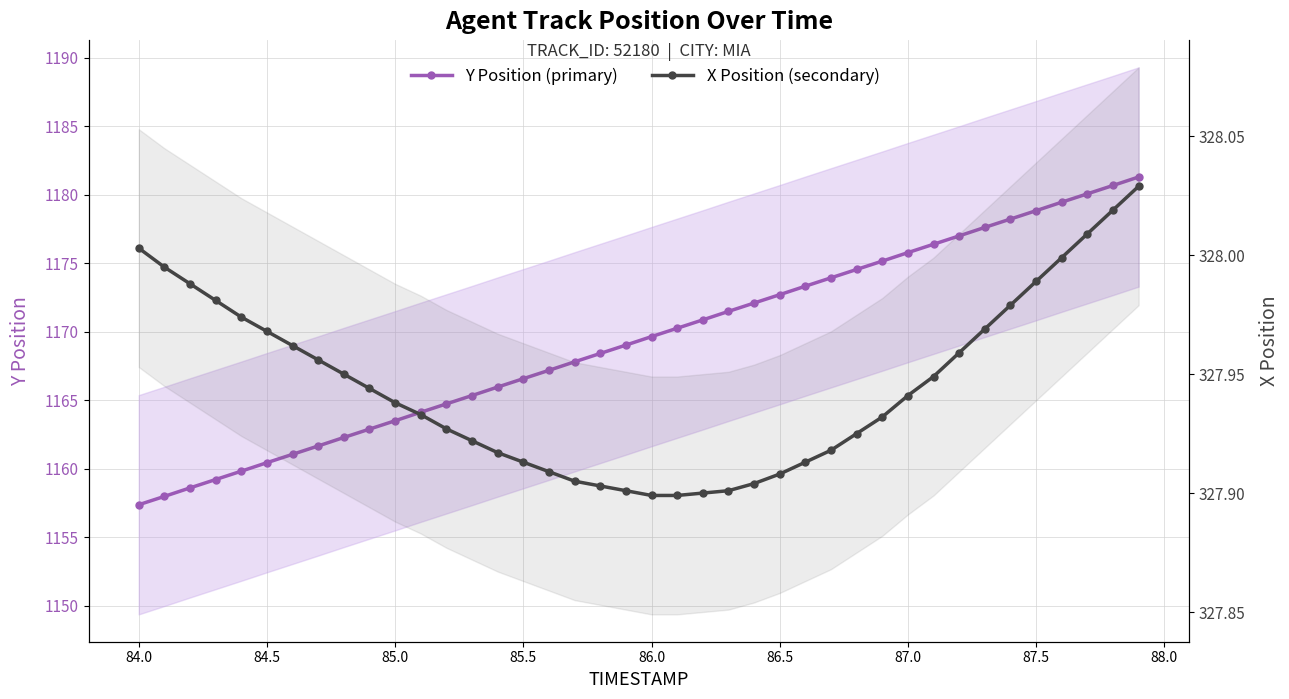

True or false: Y Position (primary) and X Position (secondary) intersect in this chart.

False